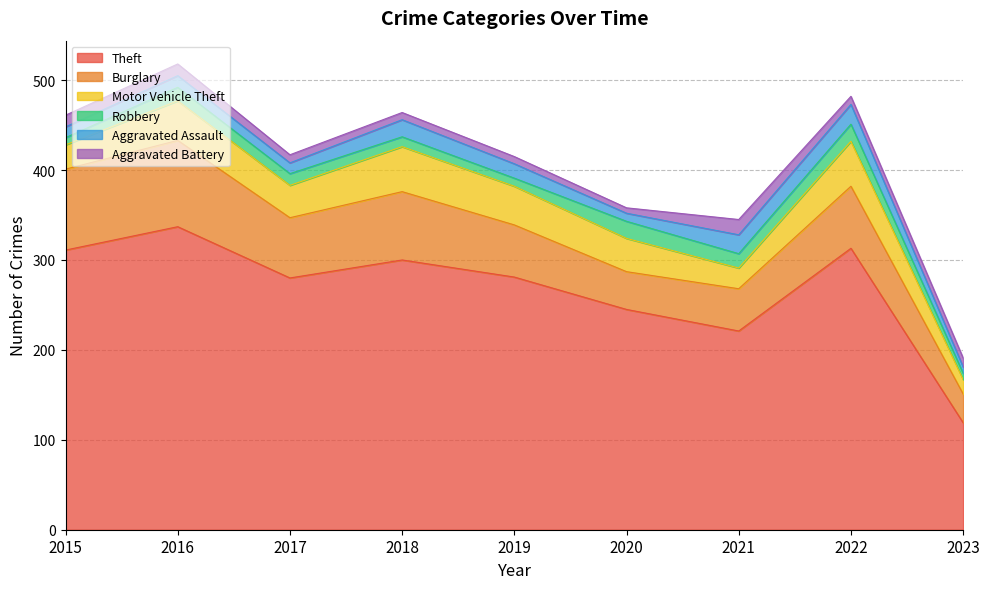

Which series has the largest total across all categories?

Theft